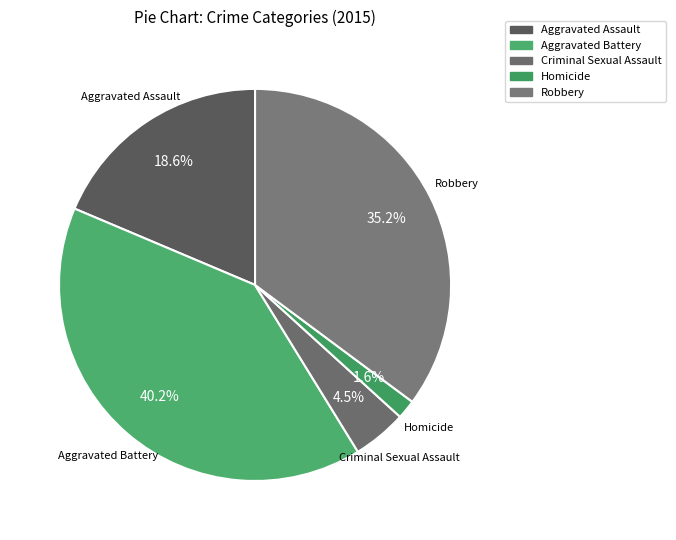

What is the change in value from Criminal Sexual Assault to Robbery?

+117